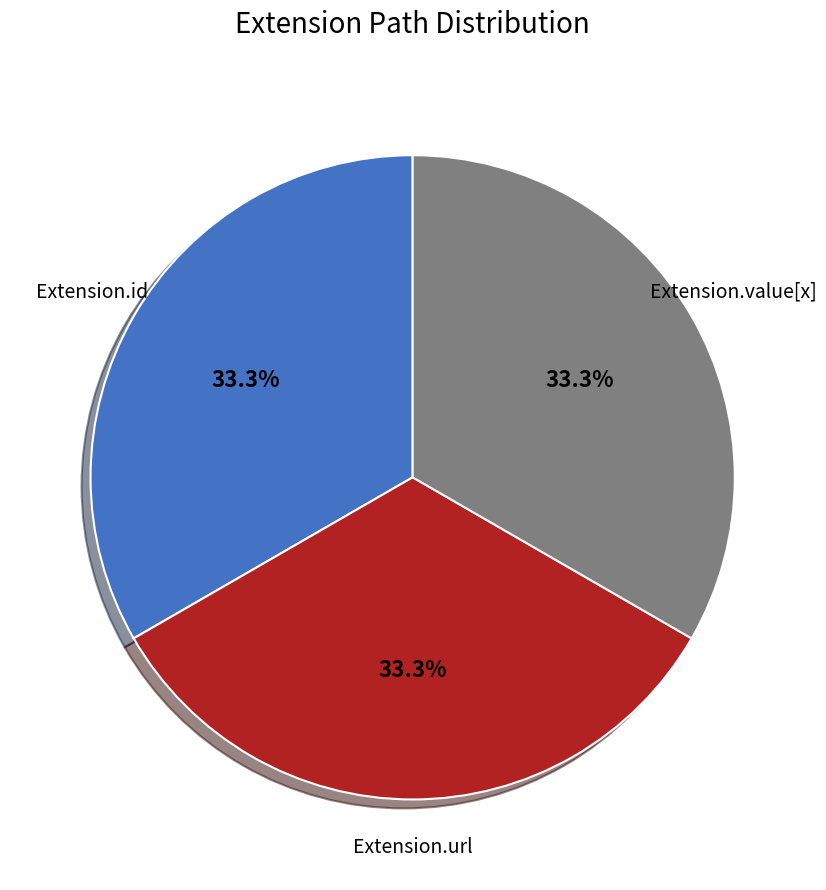

Does any single category account for the majority?

No